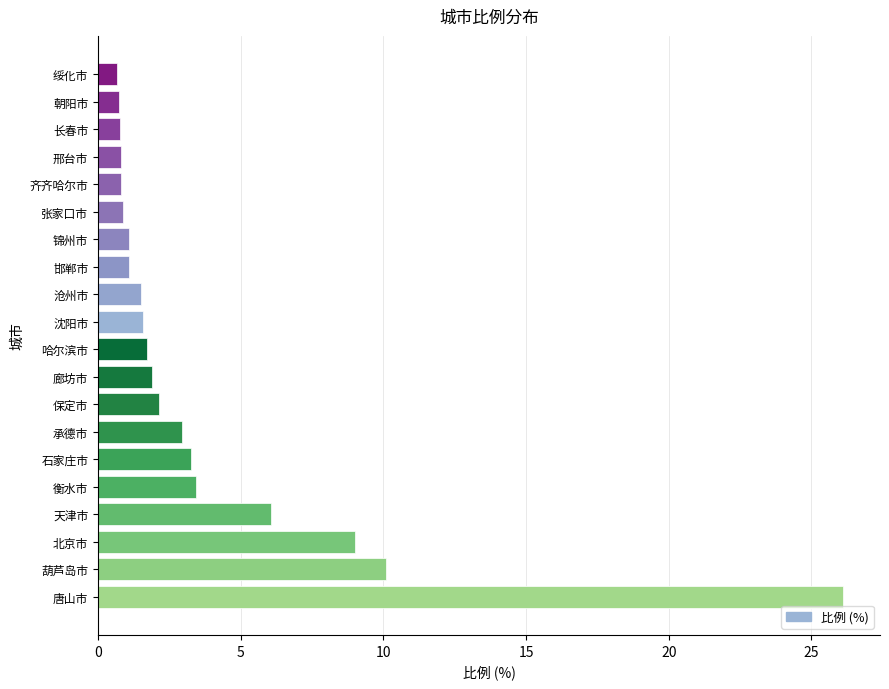

What is the minimum value shown in the chart?

0.7